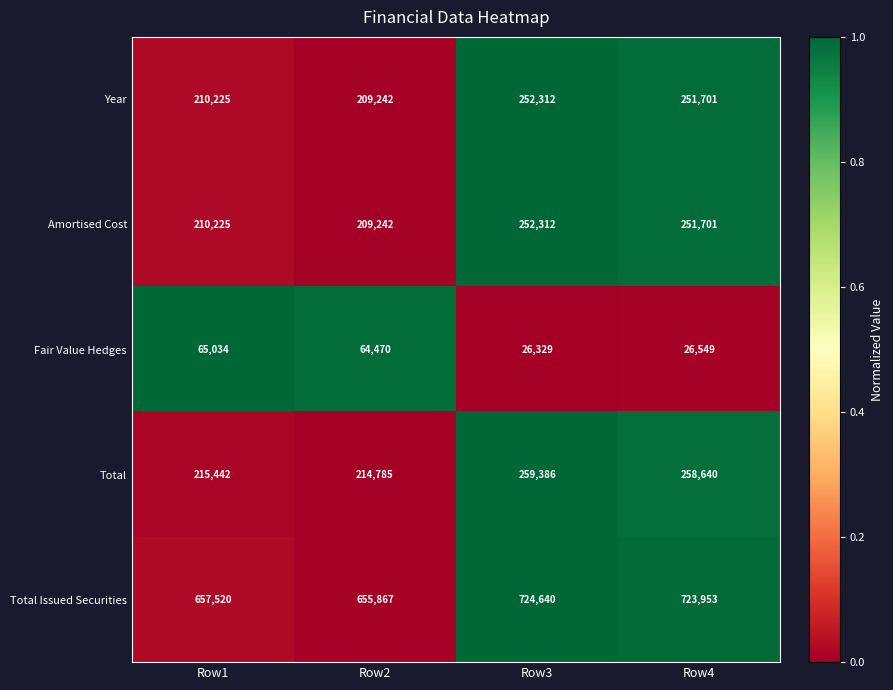

Which series changed the most between Row2 and Row4?

Total Issued Securities